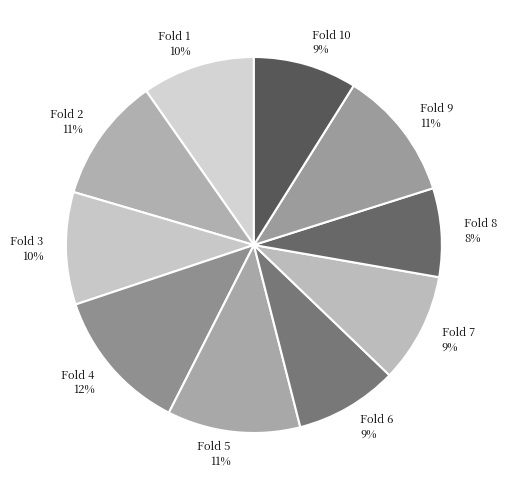

To the nearest percent, what portion does Fold 6 9% represent?

9%